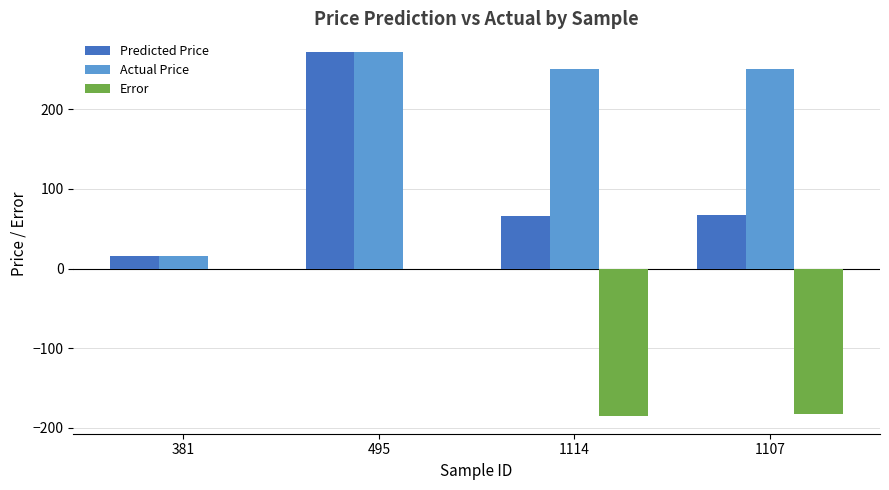

What is the greatest value displayed?

272.5